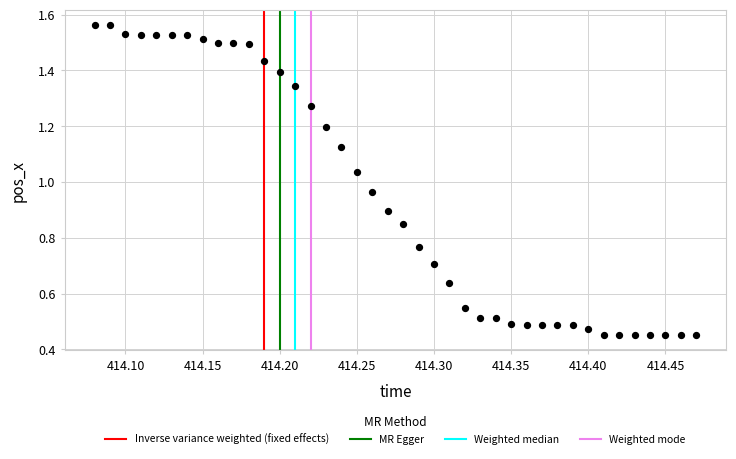

What is the range of X values (max minus min)?

0.4